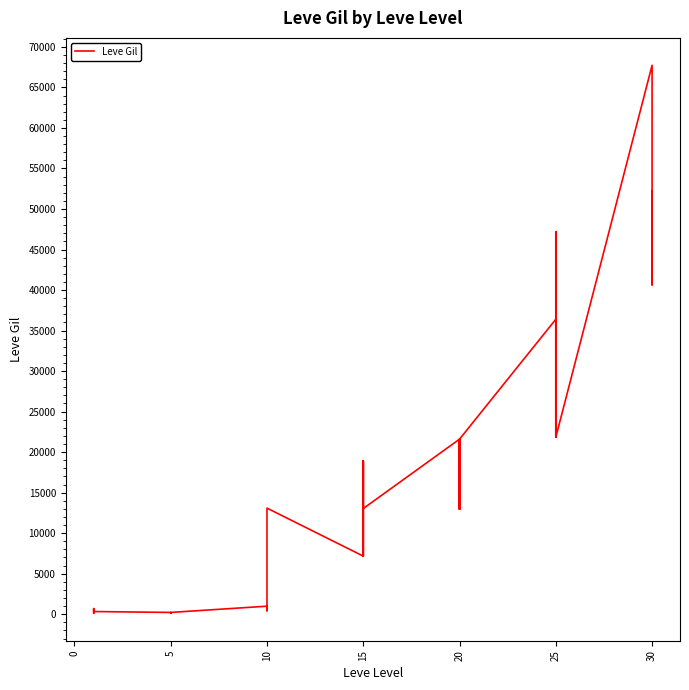

Between 11 and −5, which is larger?

11